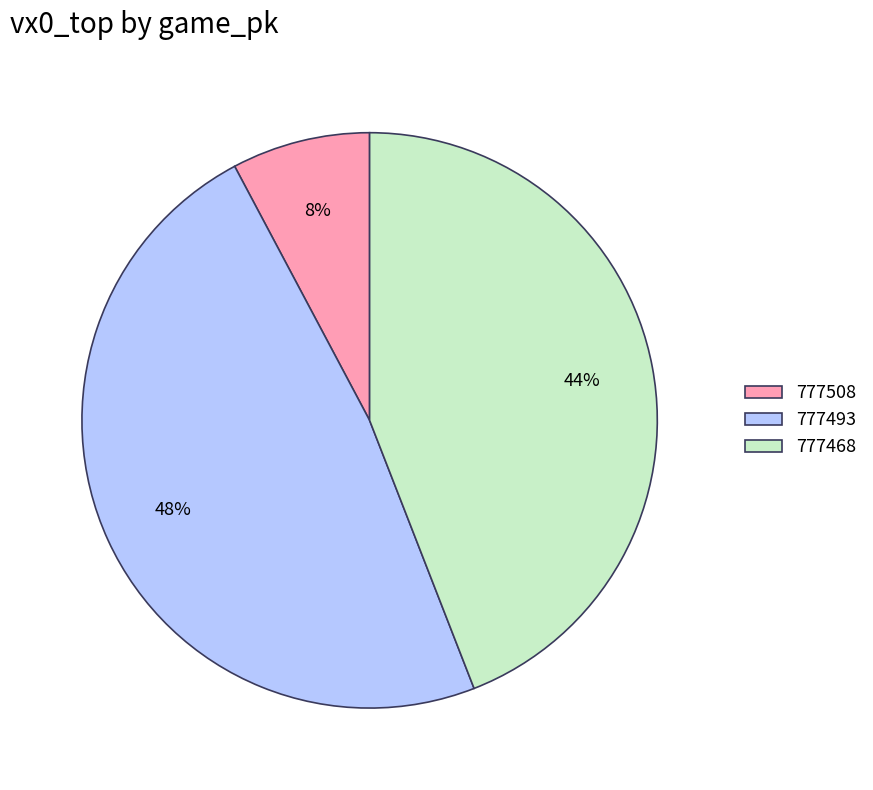

Which has a higher value, 777493 or 777508?

777493